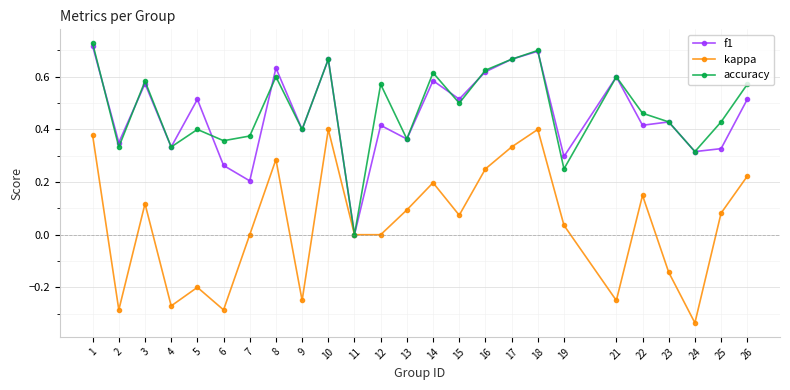

What is the sum of the kappa values at 4 and 21?

-0.5